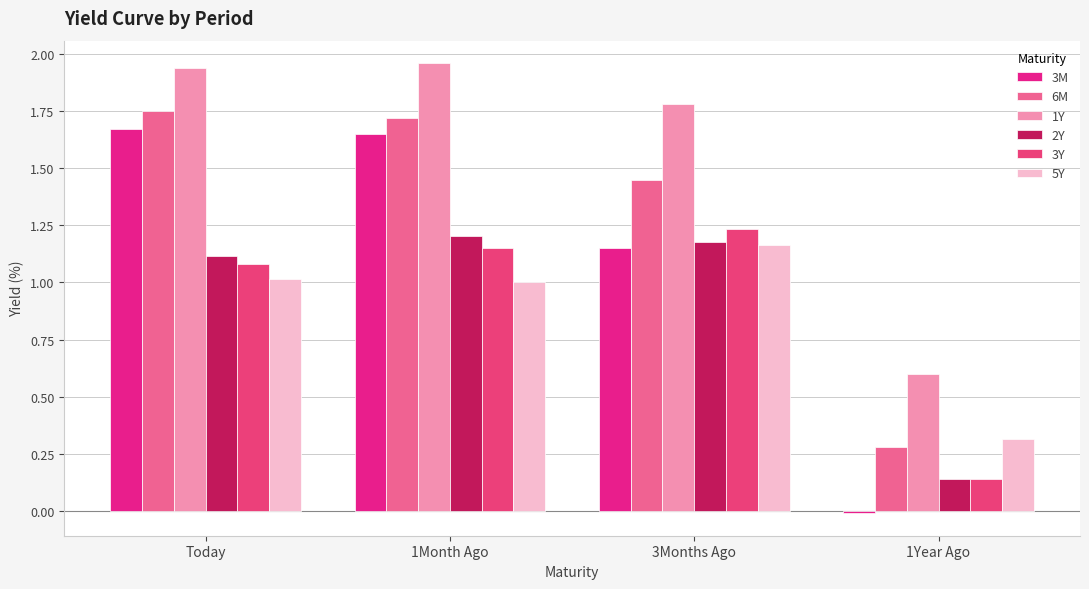

At how many categories does at least one series exceed 1?

3